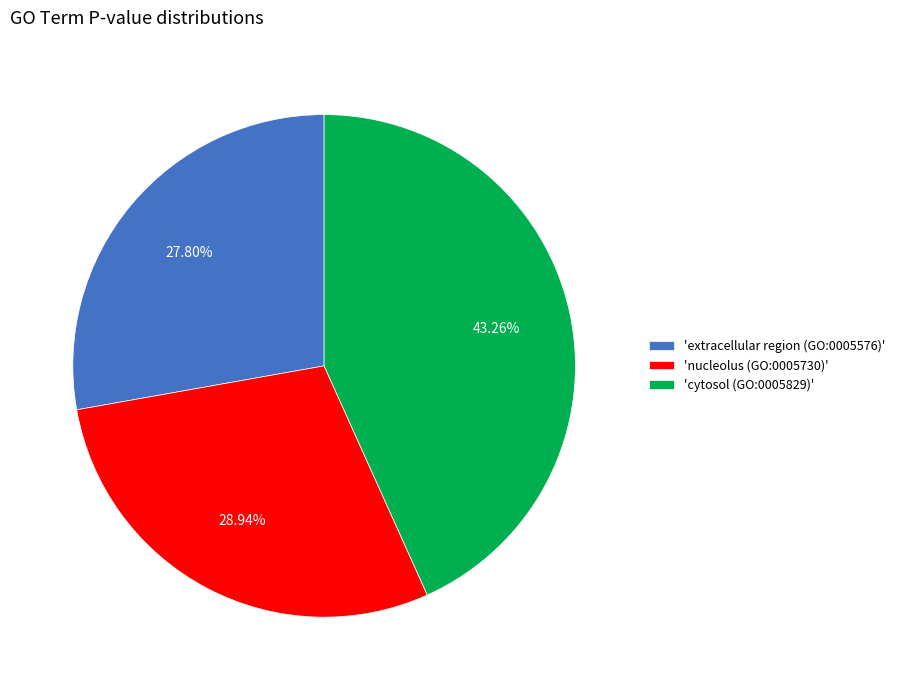

To the nearest percent, what is the average slice percentage?

33%